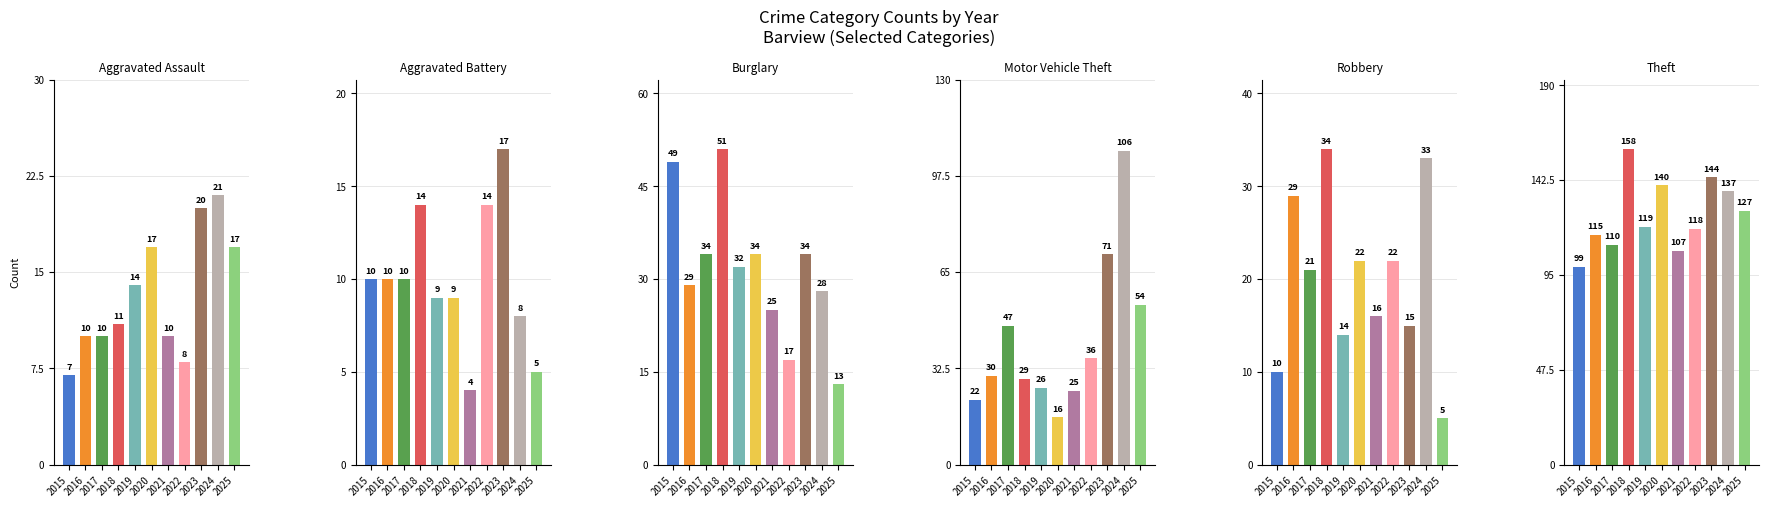

What is the difference between the Motor Vehicle Theft values at 2022 and 2025?

18